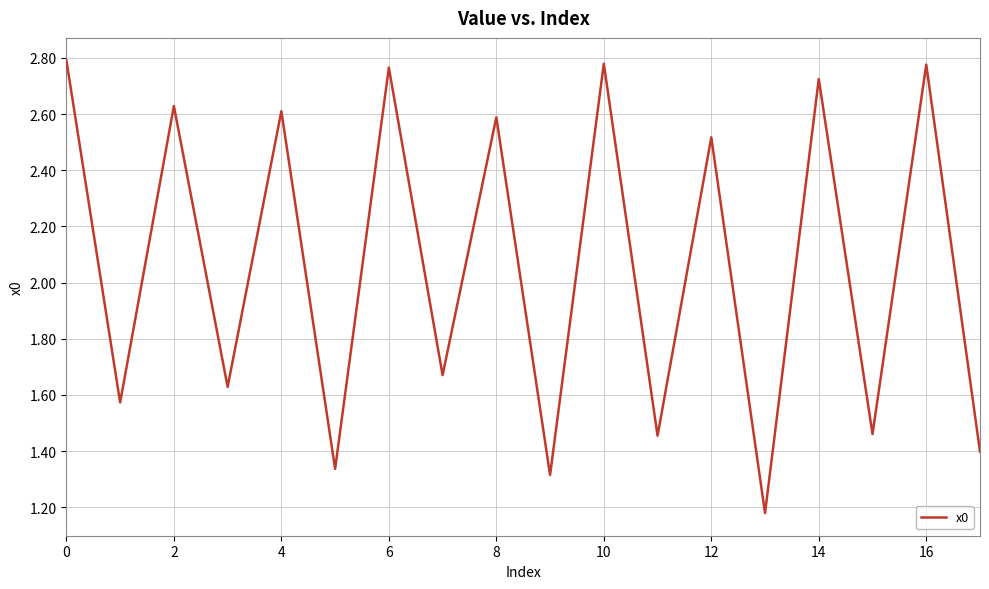

Does the chart have visible grid lines?

Yes